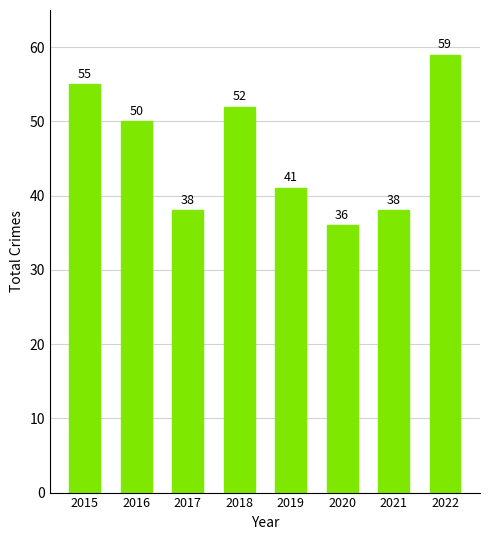

Read the value at 2021, to the nearest 10.

40